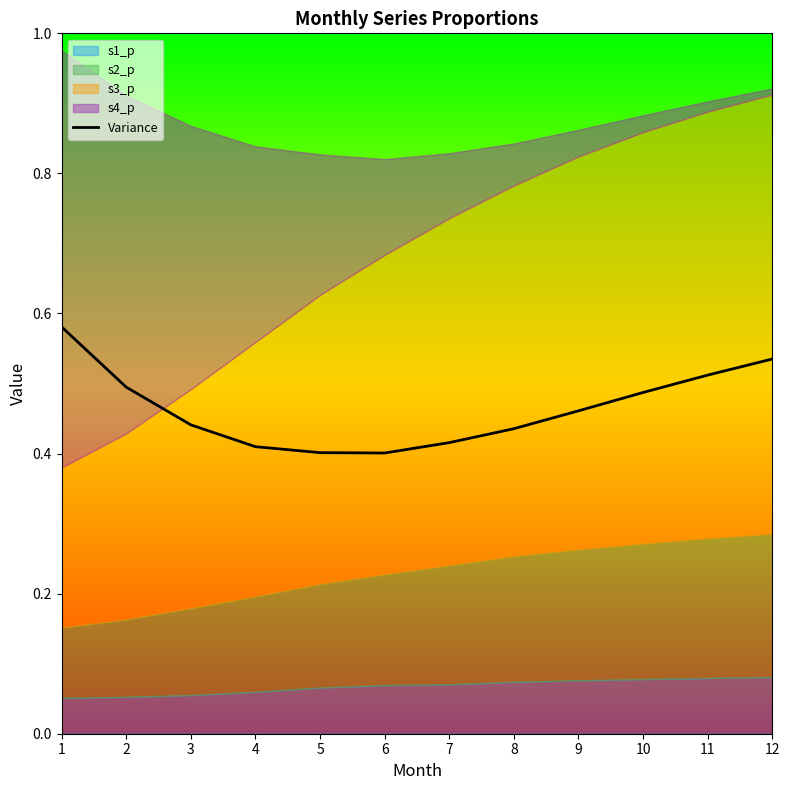

What is the sum of all values?

5.6